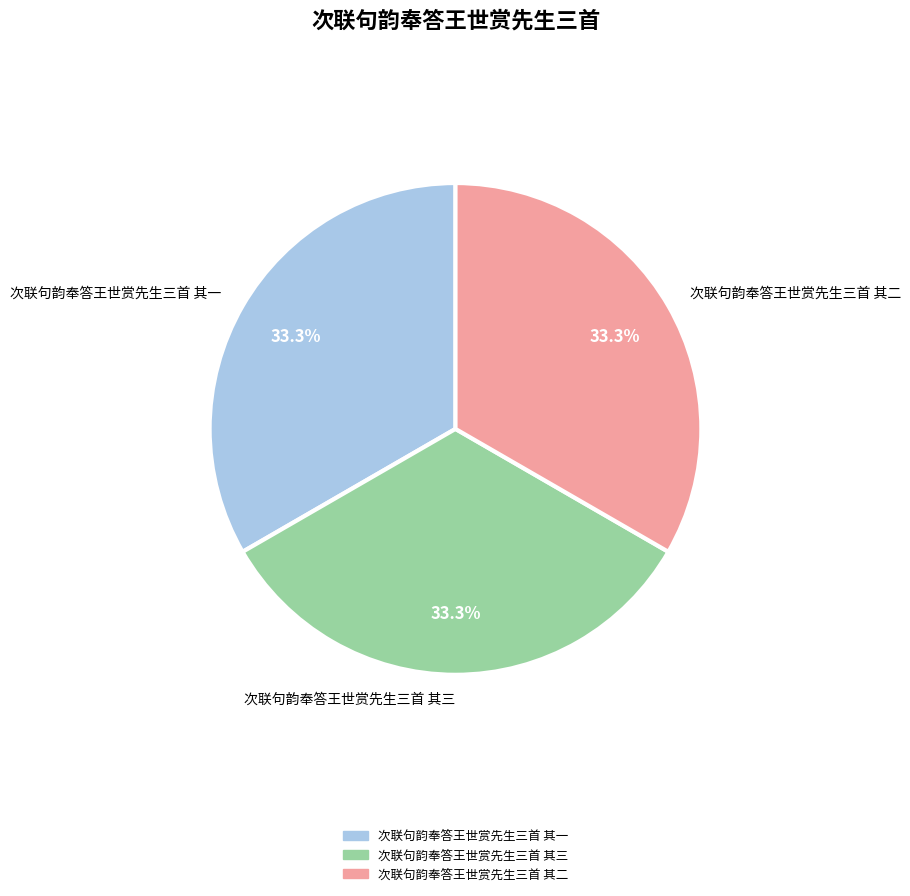

How many segments does this pie chart have?

3